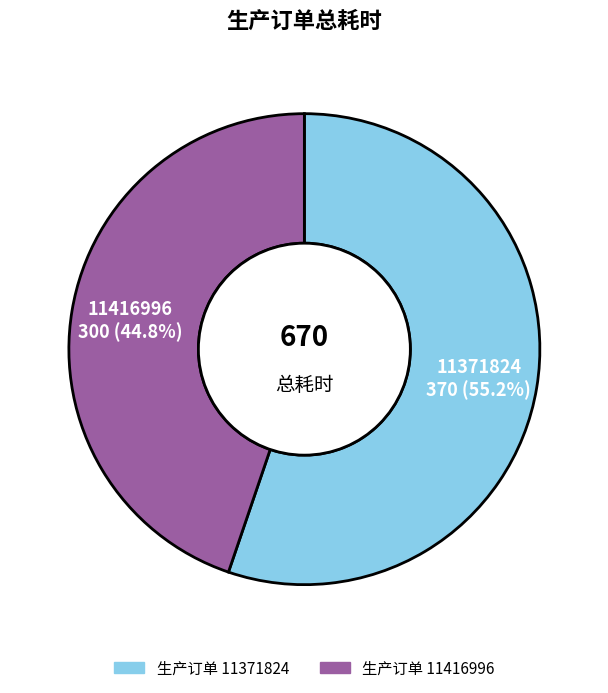

Is there a majority slice in this chart?

Yes